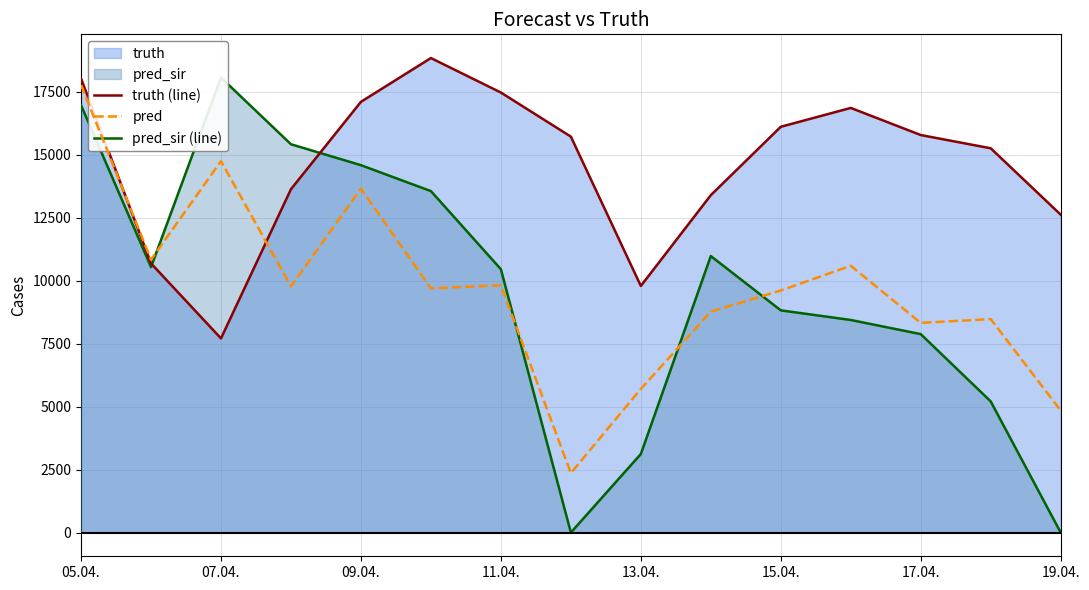

What is the maximum value for truth (line)?

18831.0